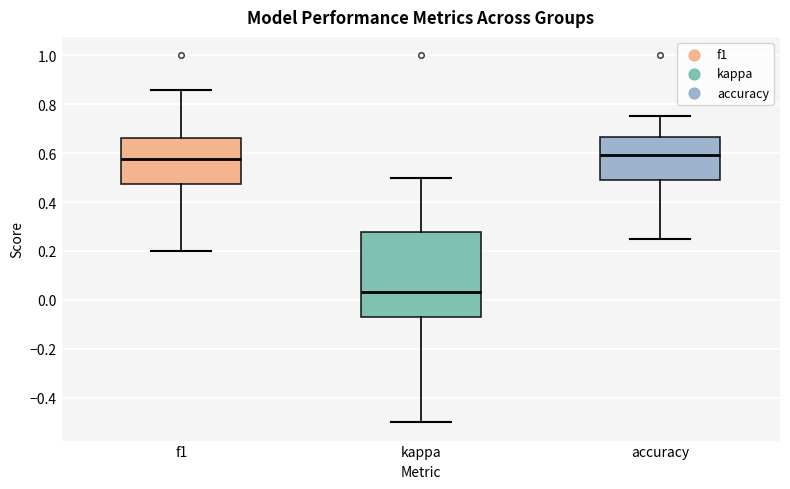

Reading left to right, transcribe this box plot: for each box, give where its median line is, the range the box spans, and where its two whiskers end, as read against the y-axis. The values are not printed on the chart, so give them approximately, as read against the axis.

f1: median 0.58, box 0.48 to 0.66, whiskers 0.20 to 0.86
kappa: median 0.04, box -0.06 to 0.28, whiskers -0.50 to 0.50
accuracy: median 0.60, box 0.50 to 0.66, whiskers 0.26 to 0.76